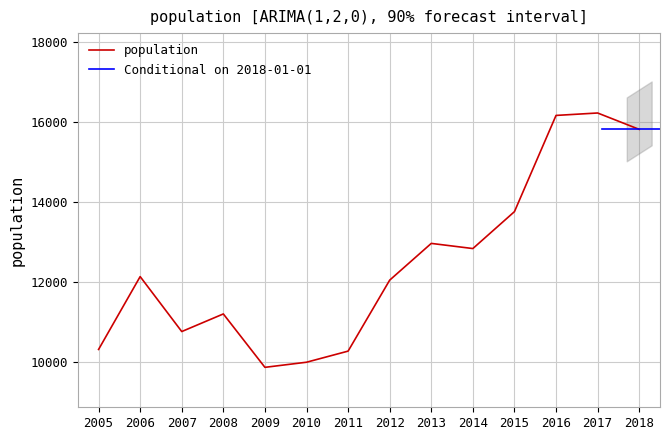

What is the change in value from 2008 to 2009?

-1337